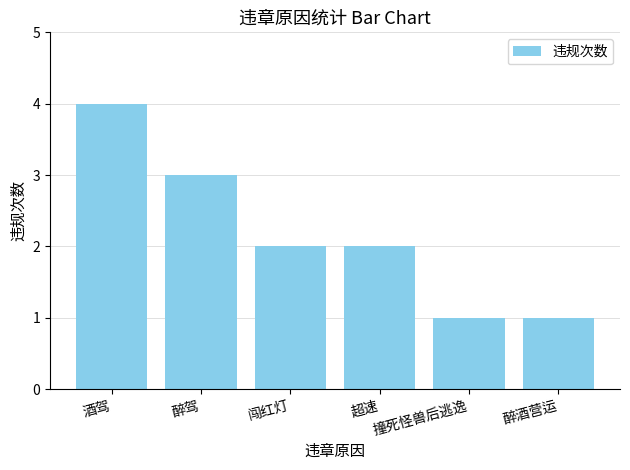

What is the approximate value at 酒驾?

4